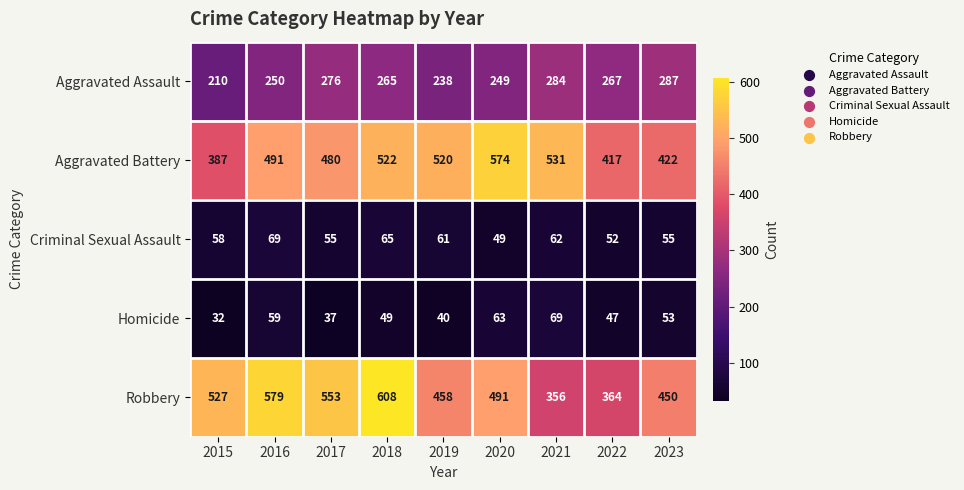

At 2016, list the series in order from smallest to largest.

Homicide, Criminal Sexual Assault, Aggravated Assault, Aggravated Battery, Robbery